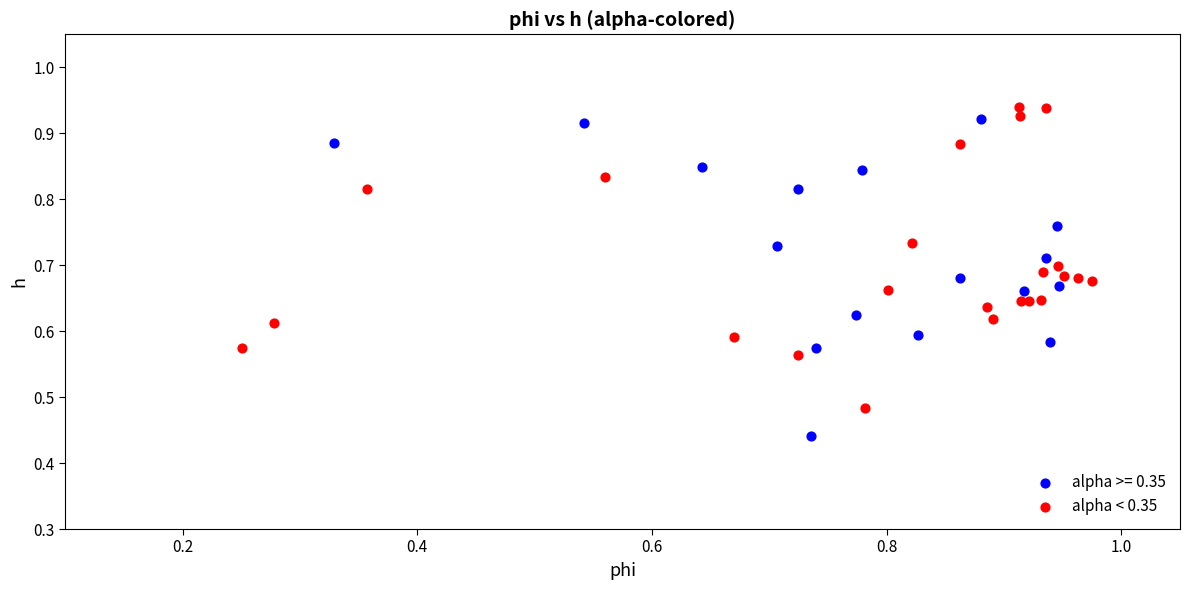

Which series contains the lowest Y value?

alpha >= 0.35